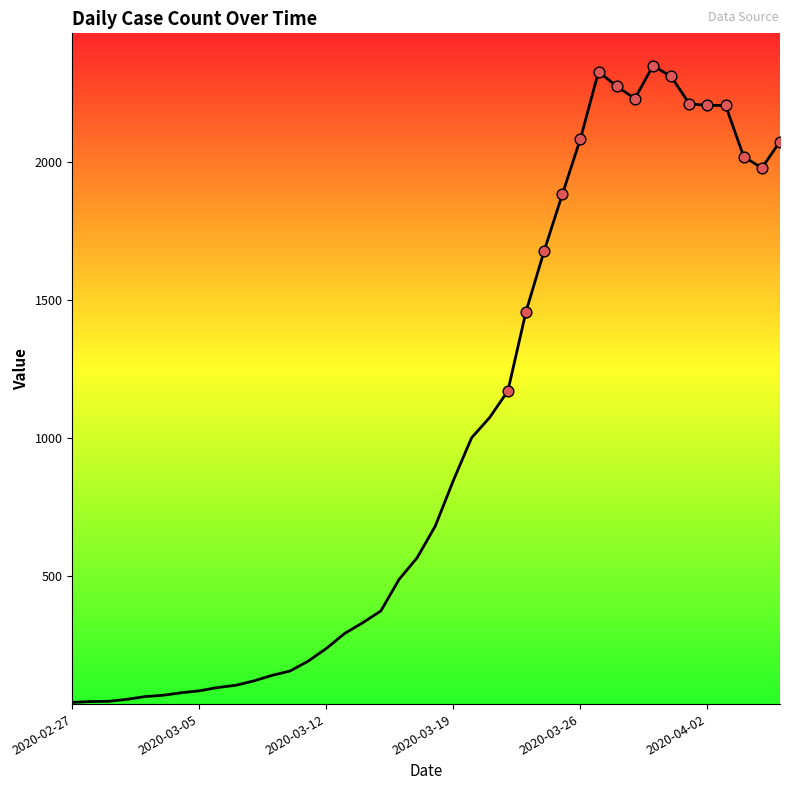

What is the greatest value displayed?

2351